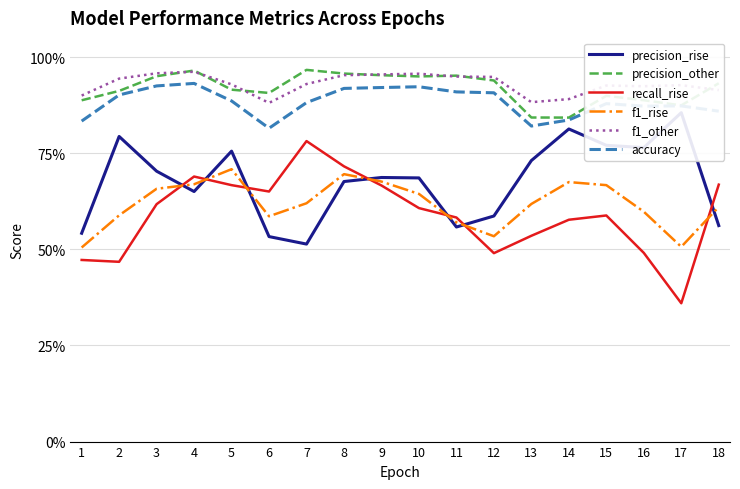

The precision_other series shows 0.5 at 9. True or false?

False